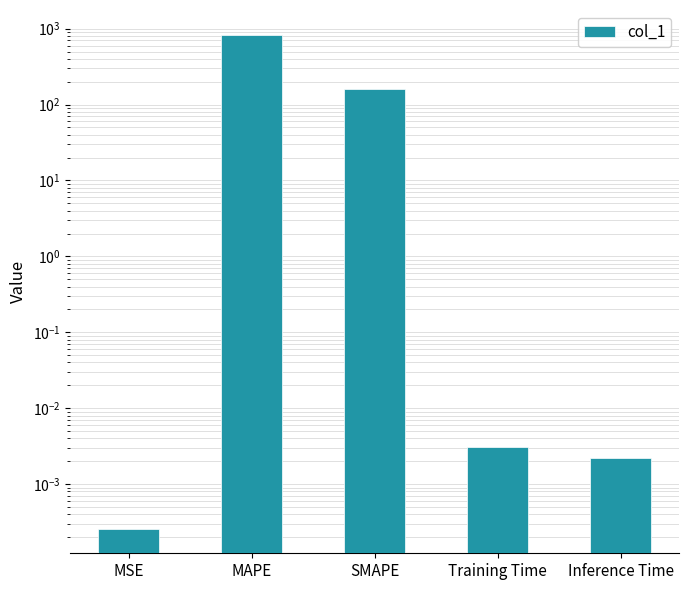

Reading left to right, transcribe all the data shown in this chart.

MSE=0.0	MAPE=832.9	SMAPE=161.3	Training Time=0.0	Inference Time=0.0